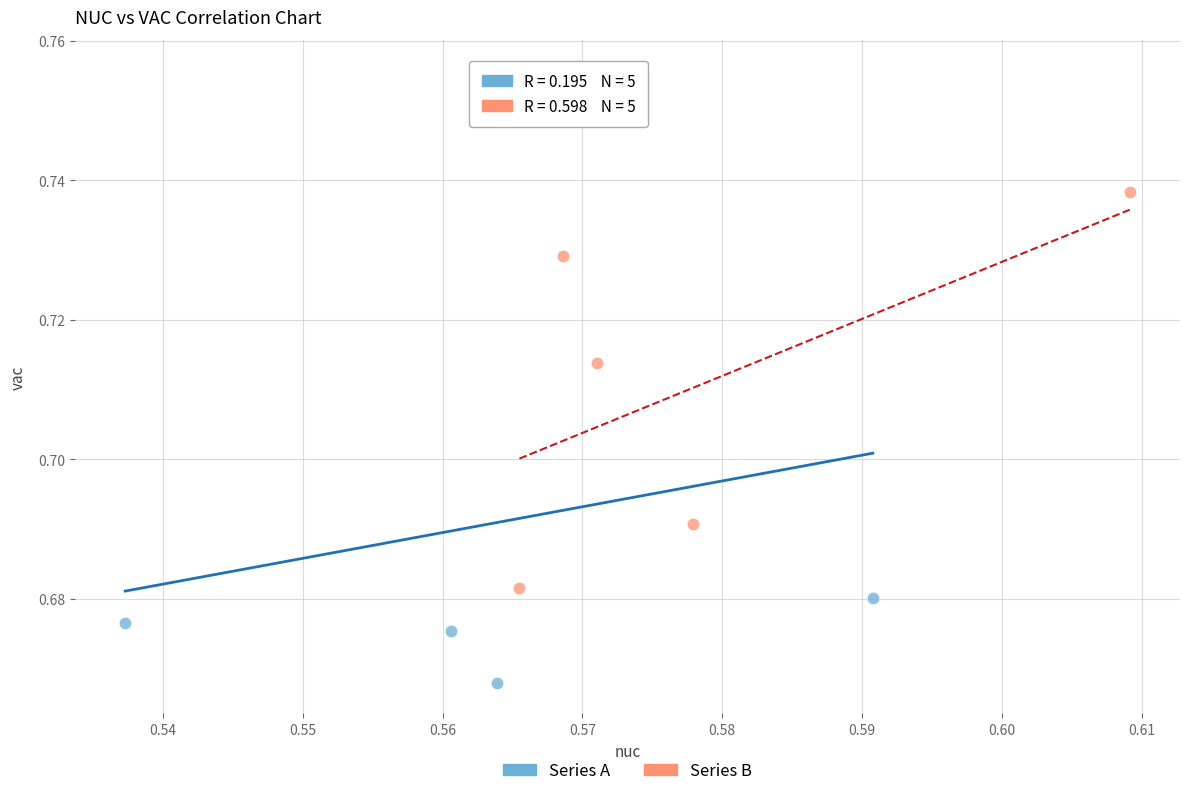

Which series has the widest spread of Y values?

Series A